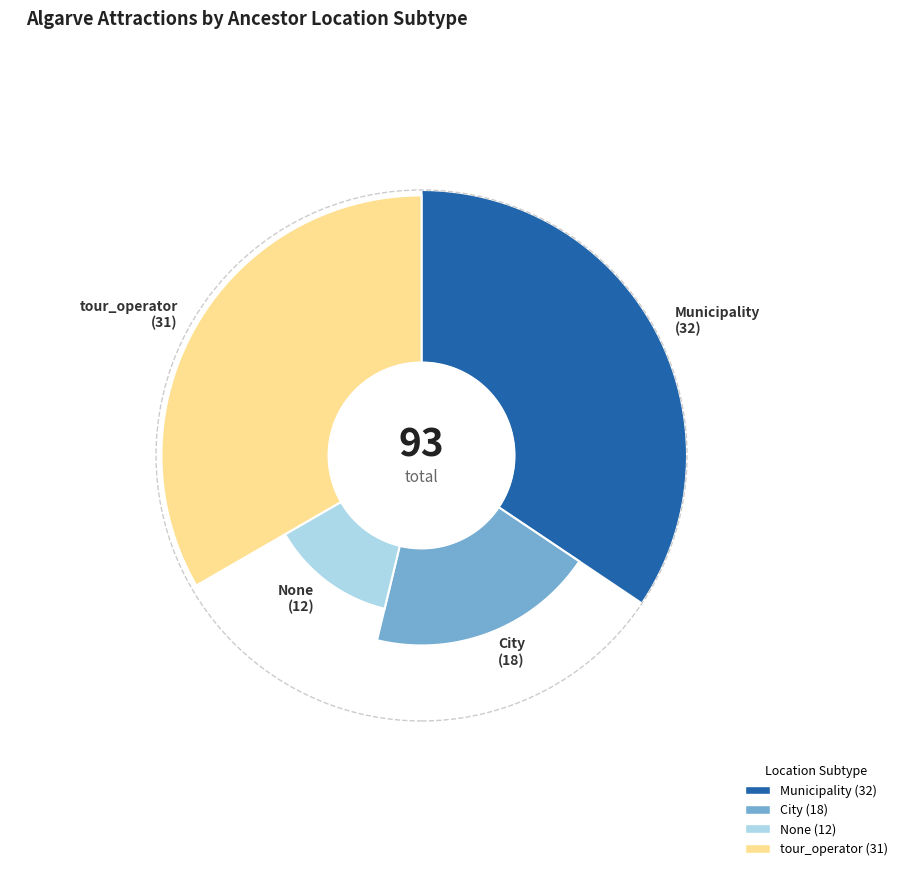

Does Municipality represent more than half of the total?

No